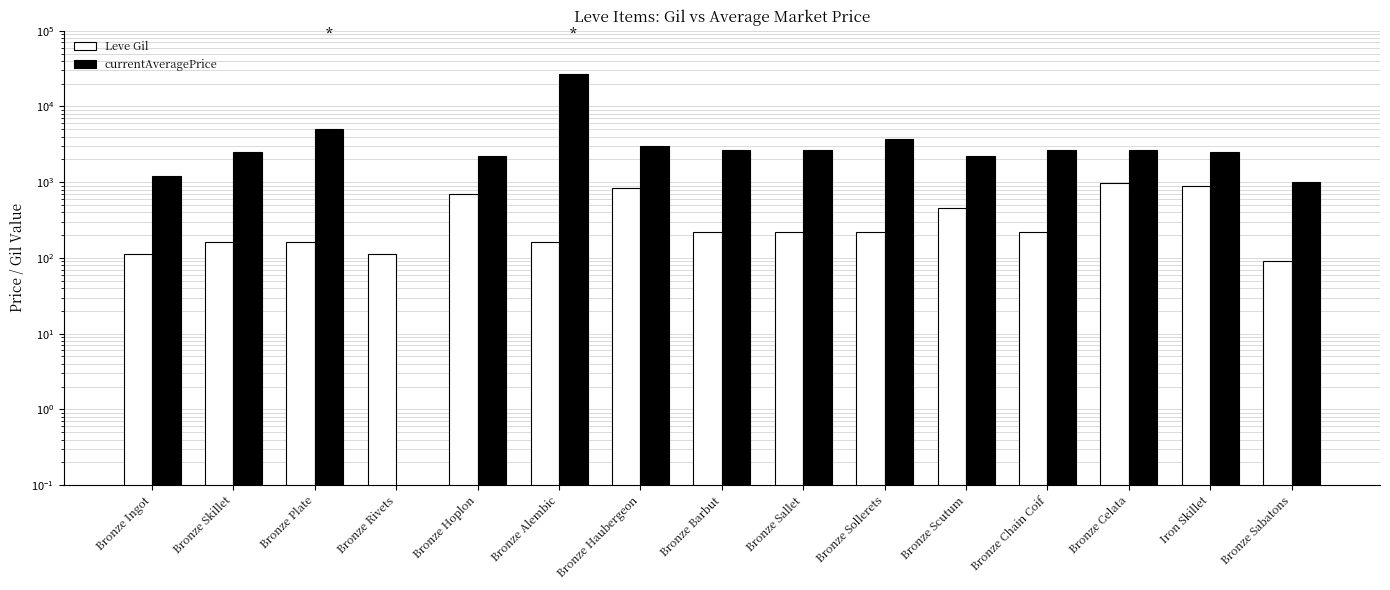

What position from the right is Bronze Alembic?

10